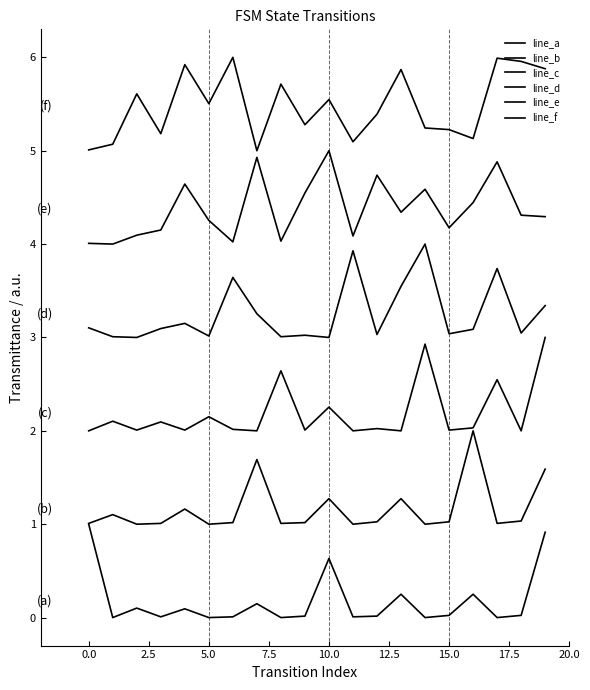

Is this an area chart (filled region under the line)?

No